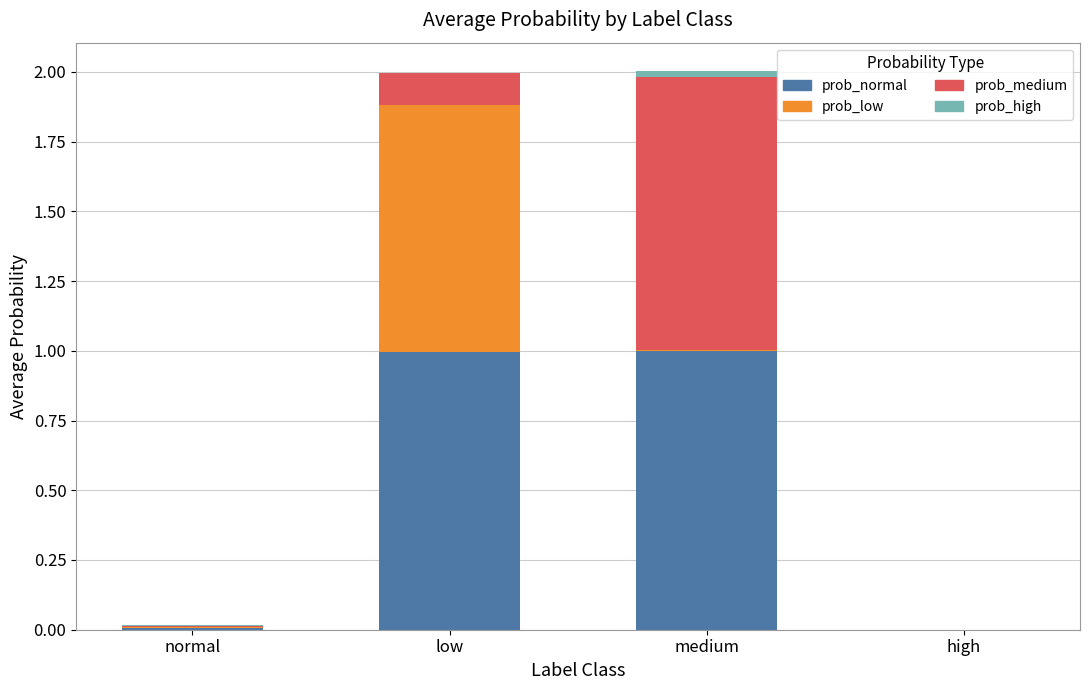

The prob_normal series shows 0.0 at normal. True or false?

True